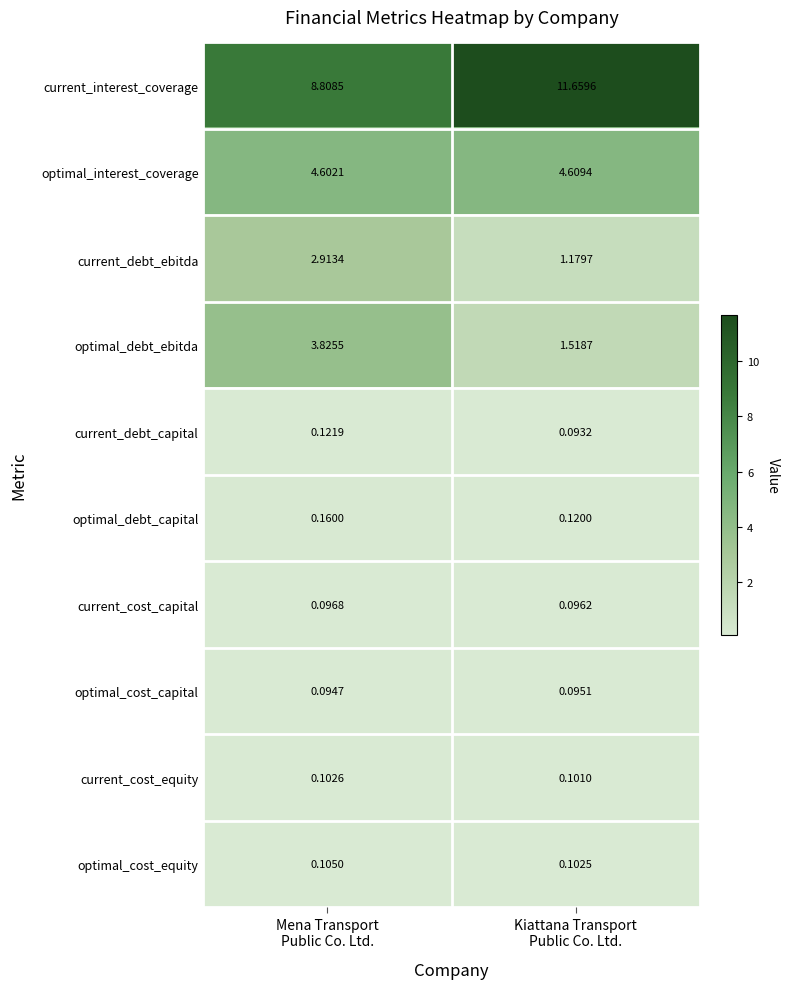

Rank the series by their maximum value, from lowest to highest.

optimal_cost_capital, current_cost_capital, current_cost_equity, optimal_cost_equity, current_debt_capital, optimal_debt_capital, current_debt_ebitda, optimal_debt_ebitda, optimal_interest_coverage, current_interest_coverage